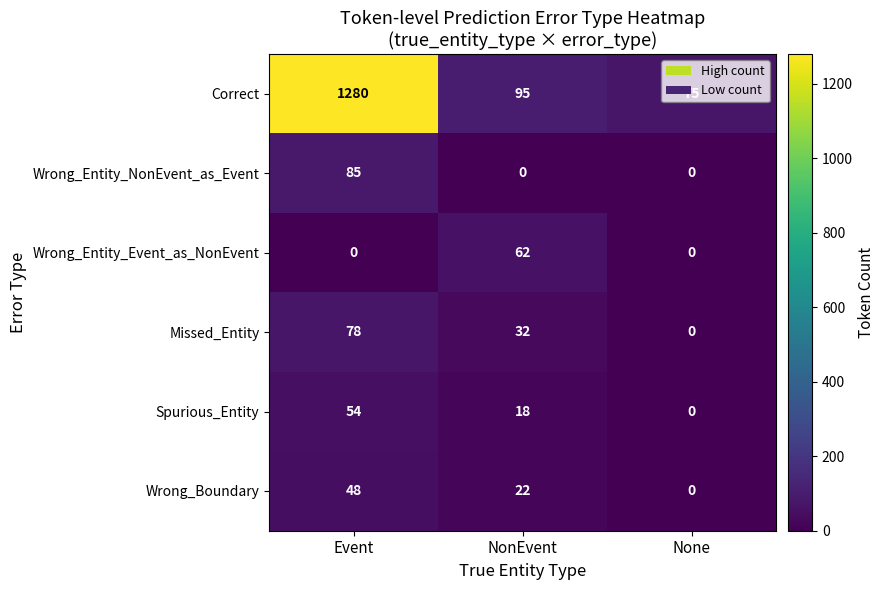

What is the difference between the highest and lowest values at Event?

1280